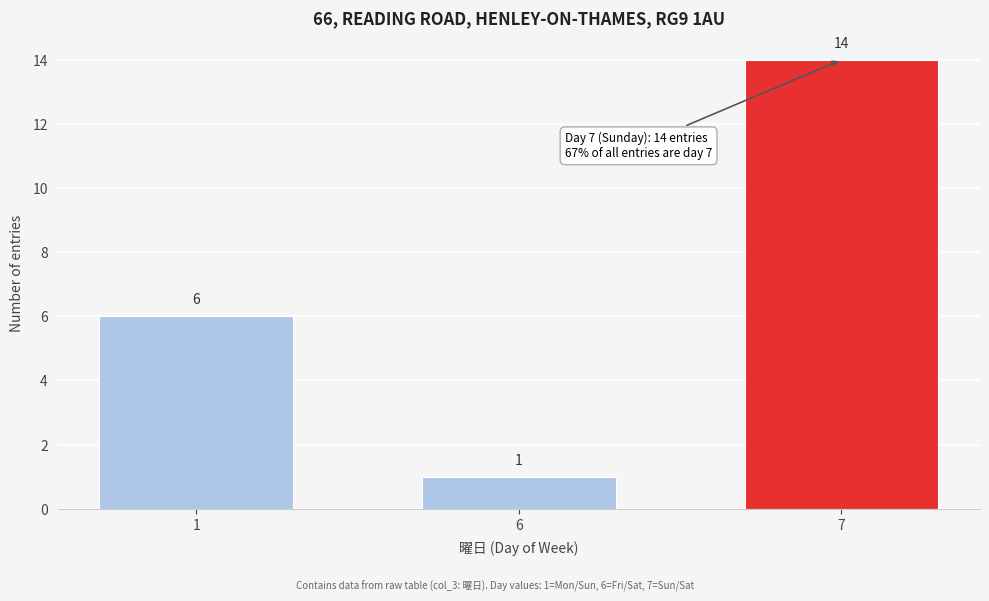

Reading right to left, transcribe all the data shown in this chart.

7=14	6=1	1=6